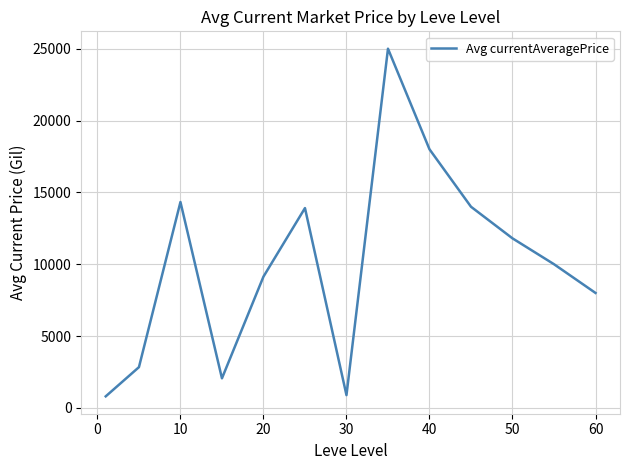

What is the greatest value displayed?

25000.0